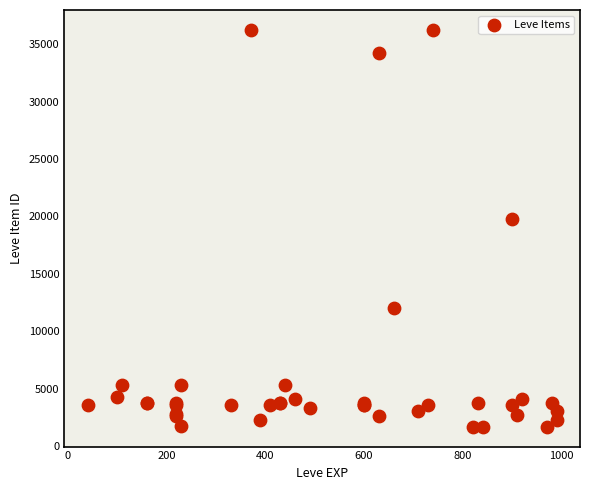

What Y value in the scatter plot is closest to 18967?

19744